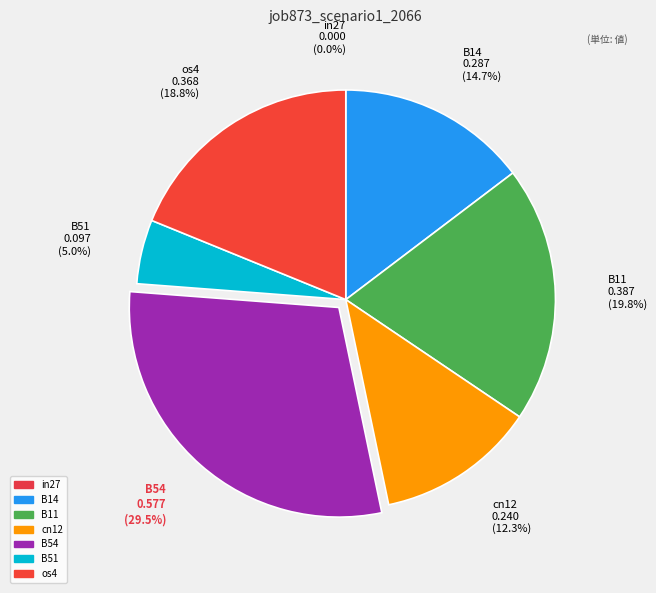

How many segments does this pie chart have?

7